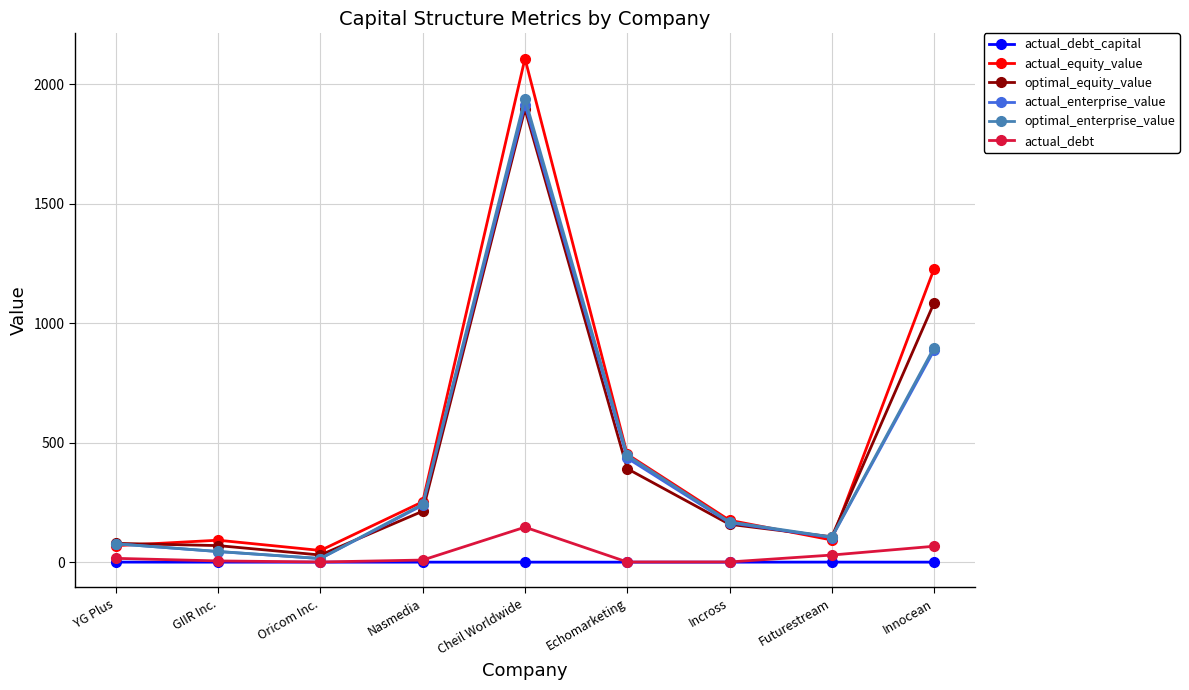

What is the value of the actual_equity_value point at the 3rd from the left?

48.9